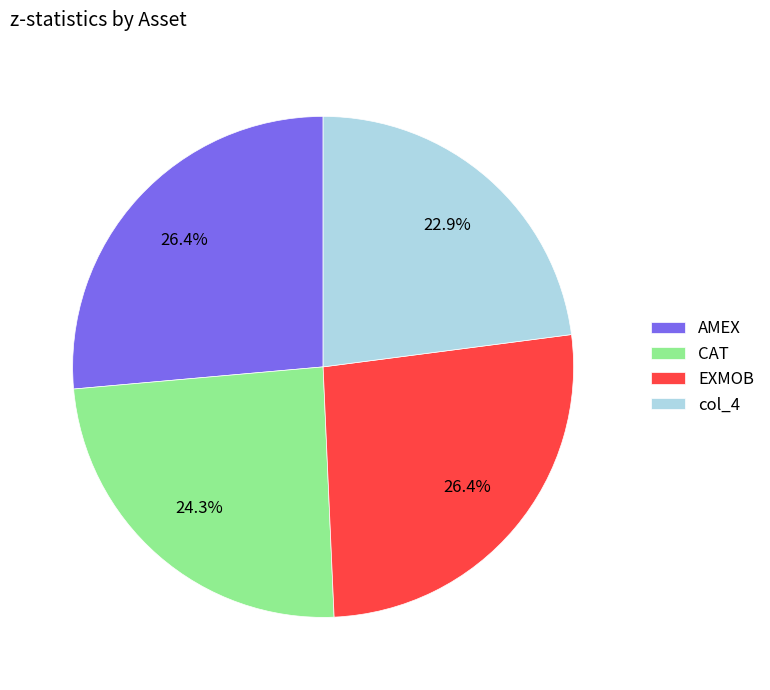

Approximately how many times larger is the value at CAT compared to EXMOB?

0.9